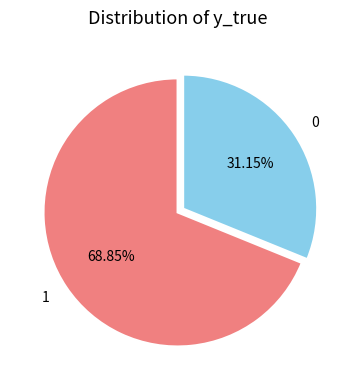

Between 0 and 1, which is larger?

1